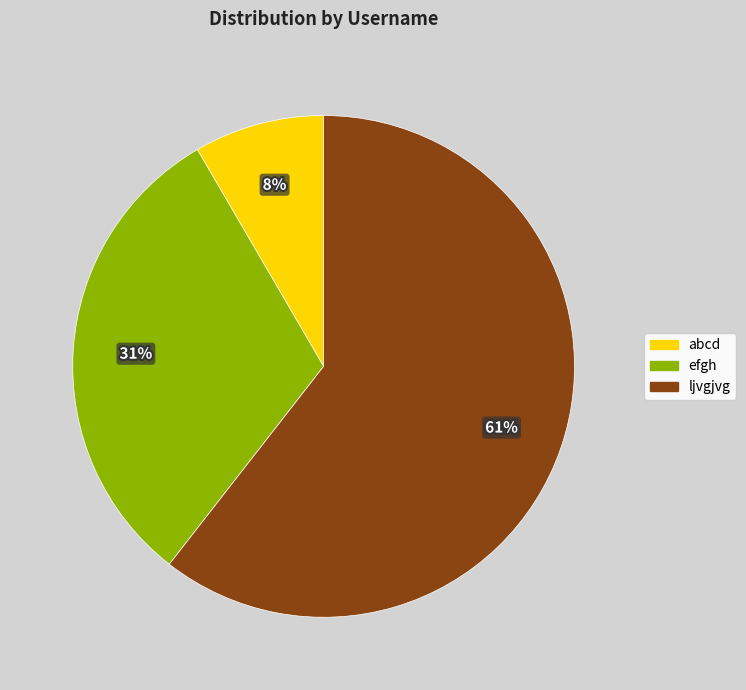

What is the largest slice in the pie chart?

ljvgjvg